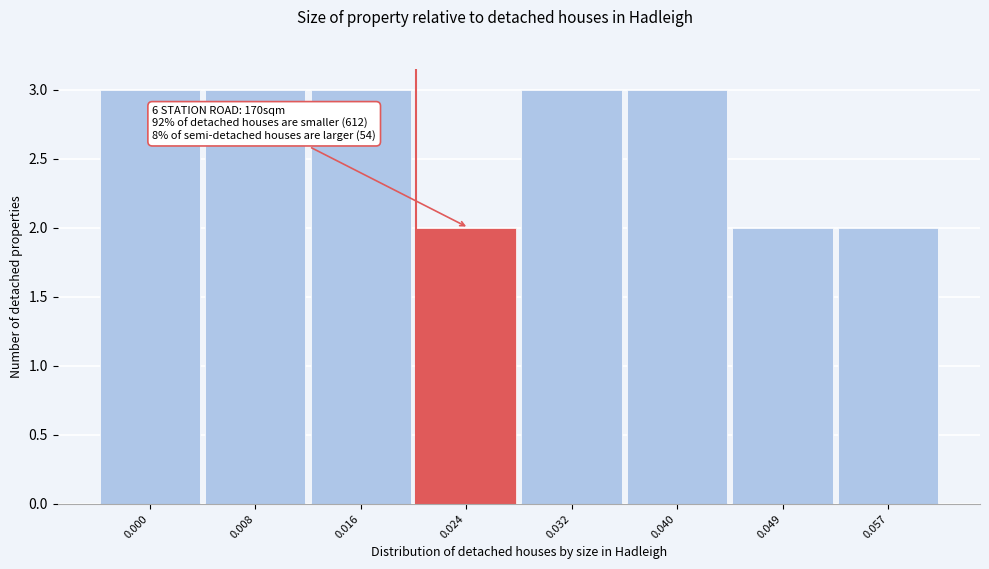

Reading left to right, what are all the values shown in this chart?

3	3	3	2	3	3	2	2